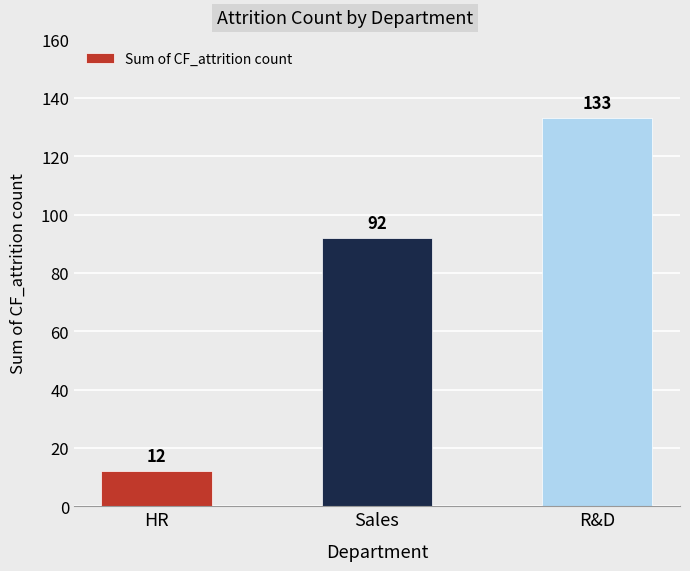

Is it true that the value at R&D is 61?

False